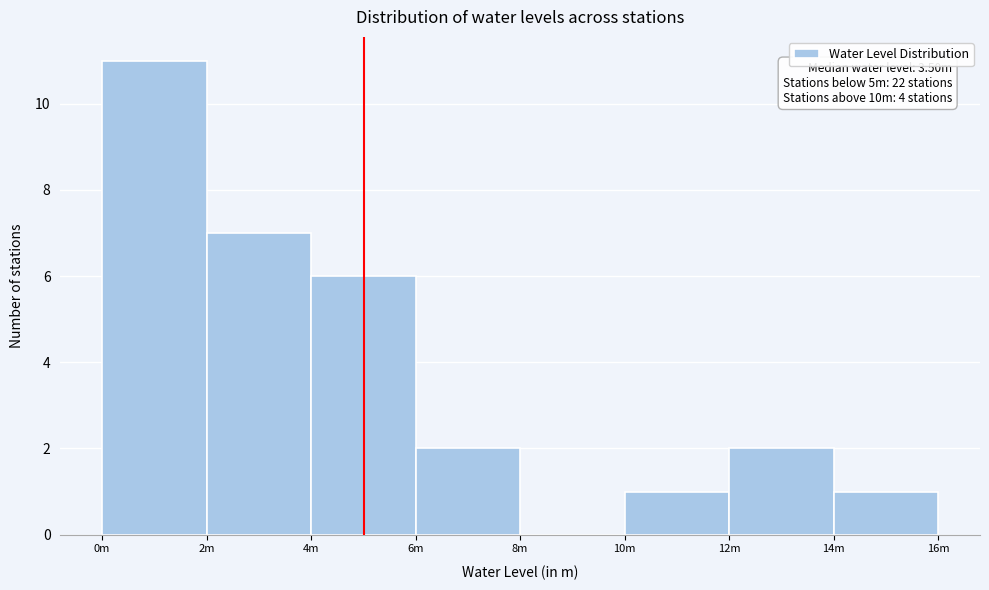

Reading right to left, list all the values displayed in this chart.

14m=1	12m=2	10m=1	8m=0	6m=2	4m=6	2m=7	0m=11